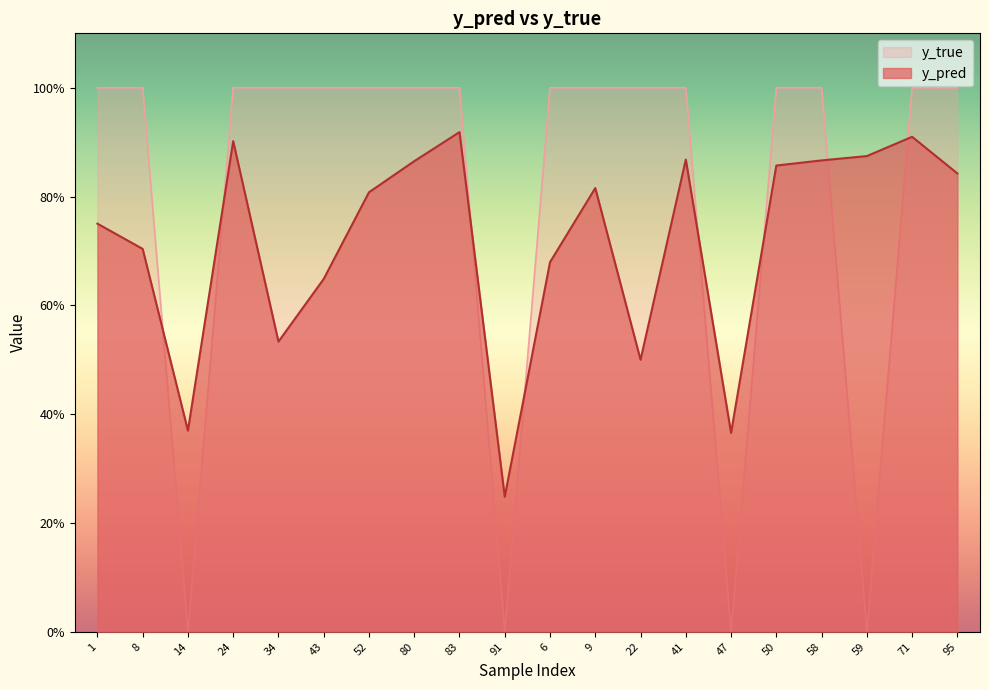

What is the total value across all series at 34?

1.5